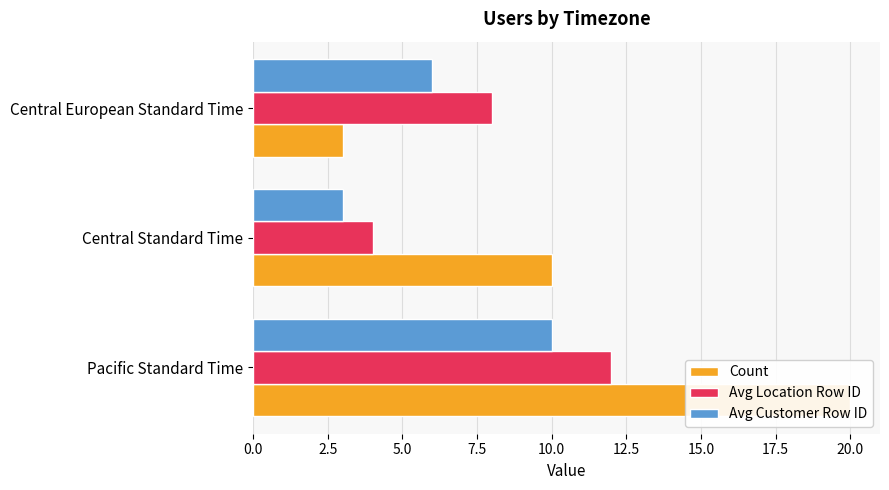

At 2.5, list the series in order from largest to smallest.

Count, Avg Location Row ID, Avg Customer Row ID